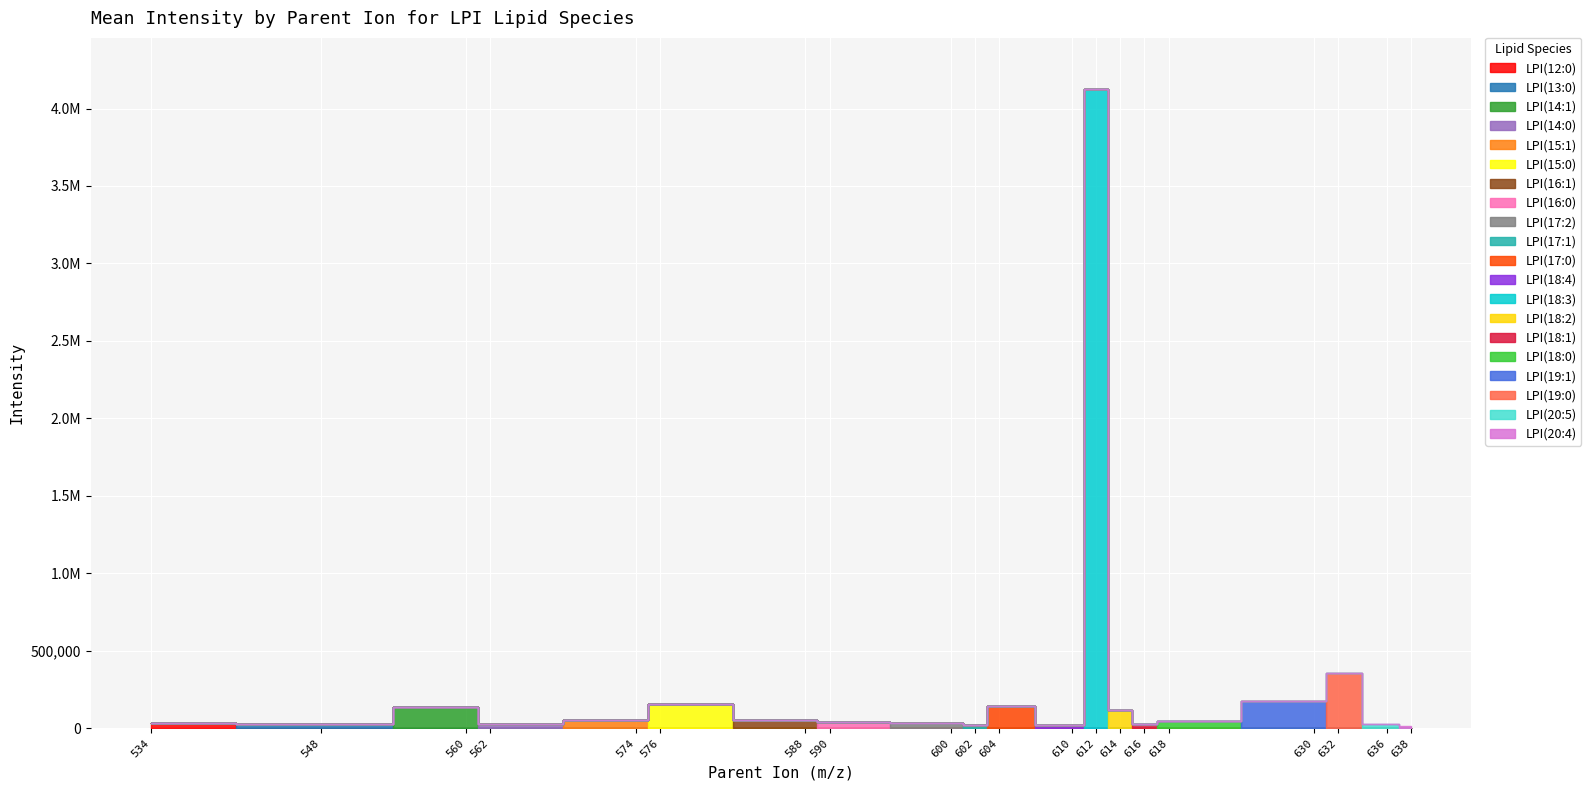

What is the difference between the maximum and minimum values in the LPI(17:0) series?

55031.0